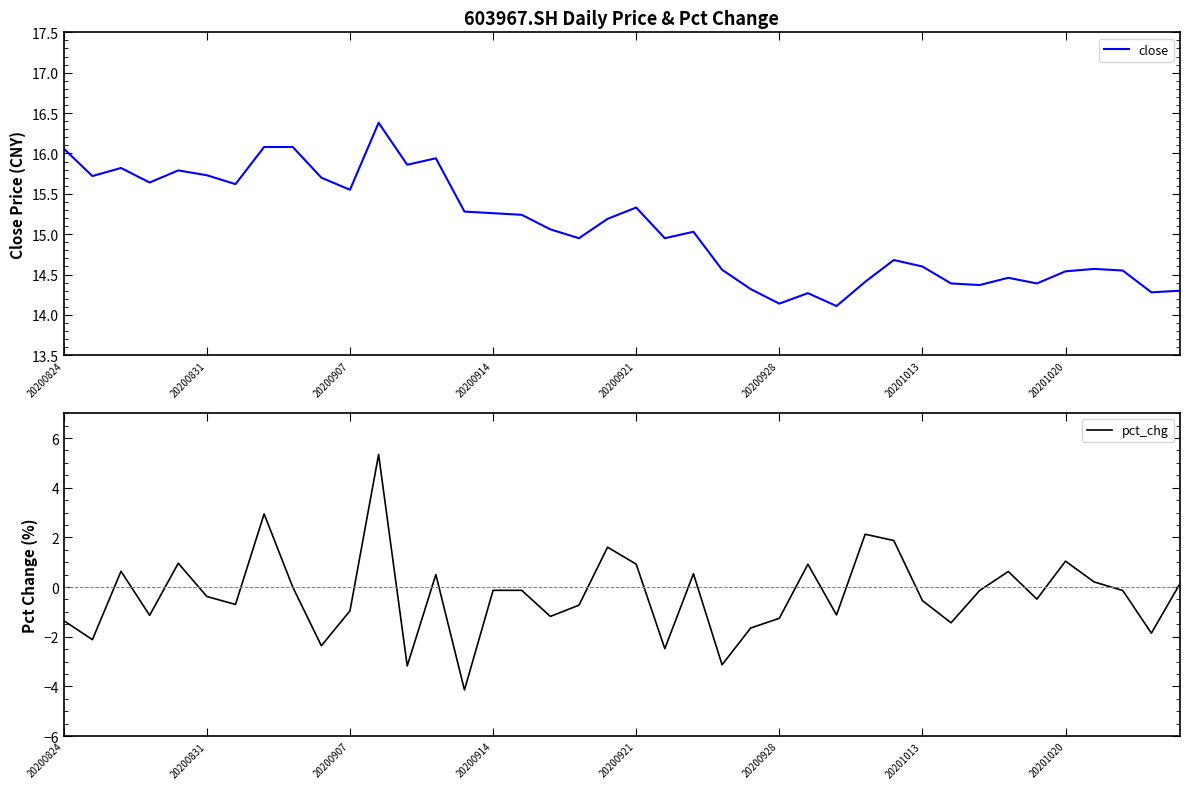

True or false: close has a value of 7.2 at 20201013.

False